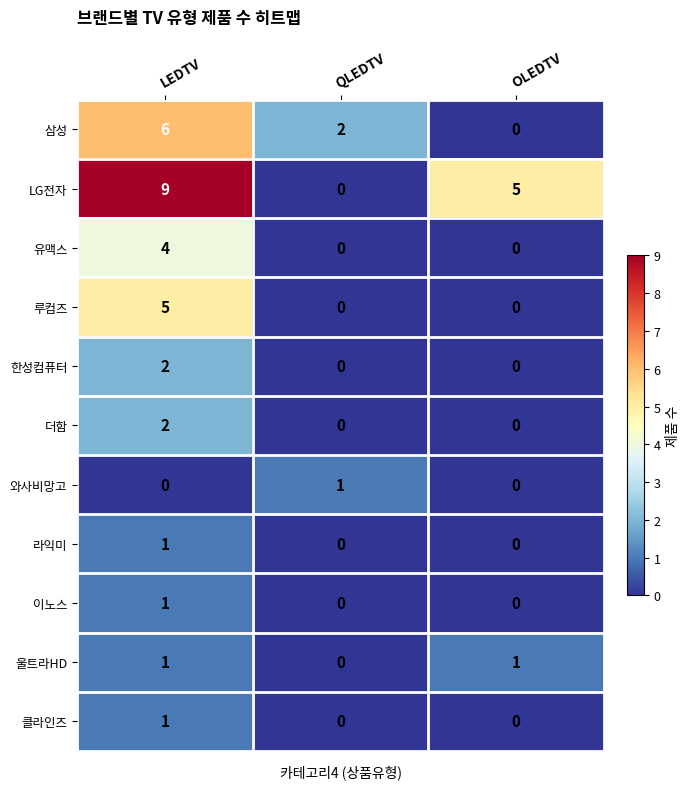

The value of 라익미 at LEDTV is 1. True or false?

True